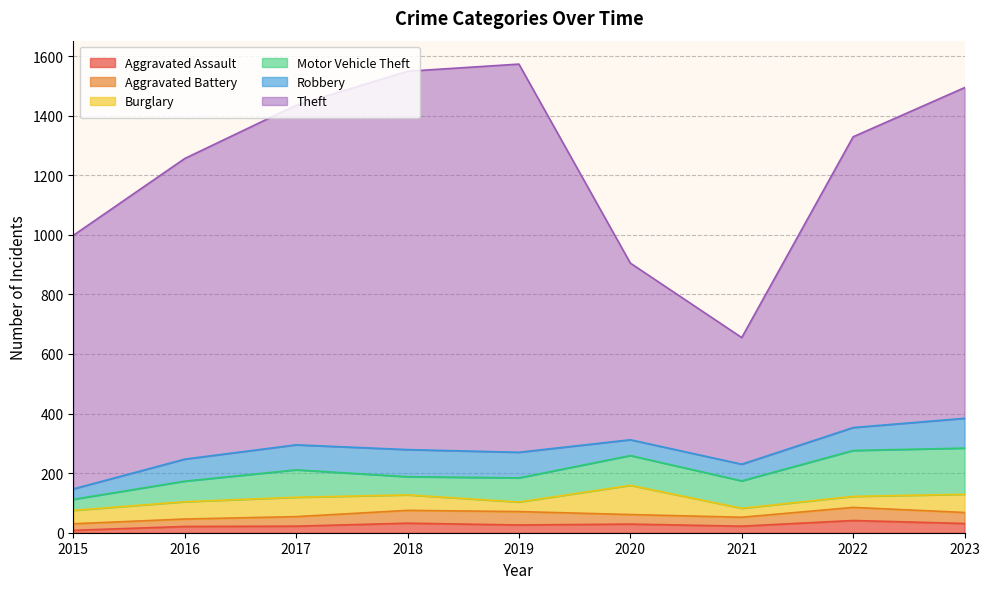

What is the difference between the maximum and minimum values in the Theft series?

878